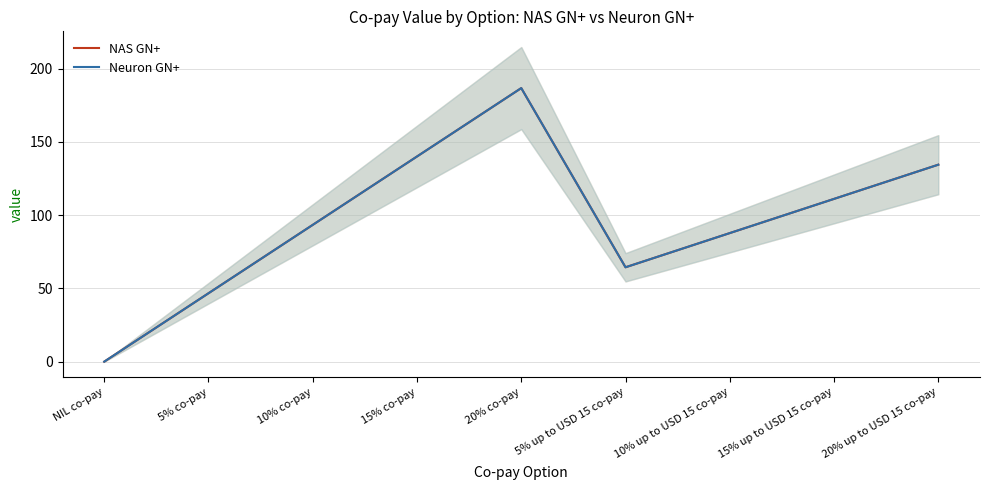

Reading left to right, what are all the values shown in this chart?

NAS GN+: NIL co-pay=0.0	5% co-pay=46.7	10% co-pay=93.3	15% co-pay=140.0	20% co-pay=186.7	5% up to USD 15 co-pay=64.4	10% up to USD 15 co-pay=87.7	15% up to USD 15 co-pay=111.1	20% up to USD 15 co-pay=134.4
Neuron GN+: NIL co-pay=0.0	5% co-pay=46.7	10% co-pay=93.3	15% co-pay=140.0	20% co-pay=186.7	5% up to USD 15 co-pay=64.4	10% up to USD 15 co-pay=87.7	15% up to USD 15 co-pay=111.1	20% up to USD 15 co-pay=134.4